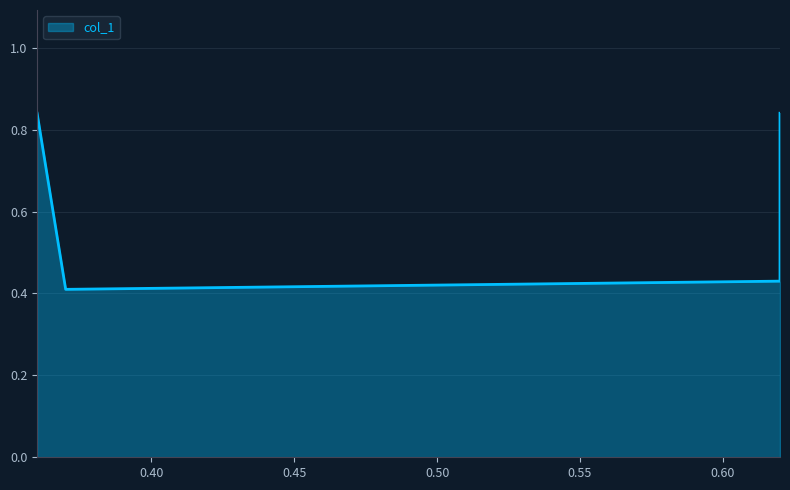

What is the maximum value shown in the chart?

0.8